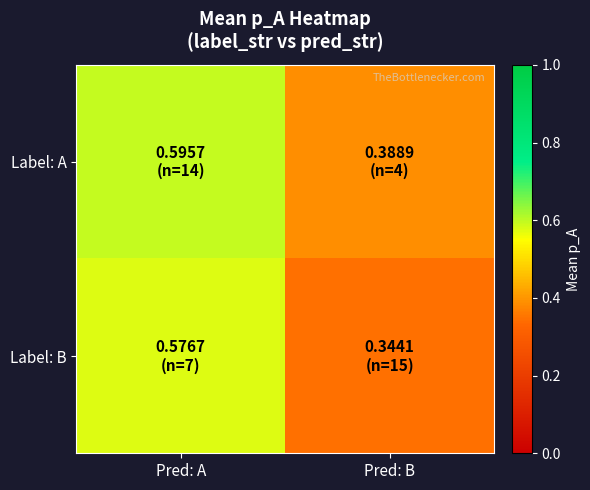

At which category is the sum across all series the highest?

Pred: A